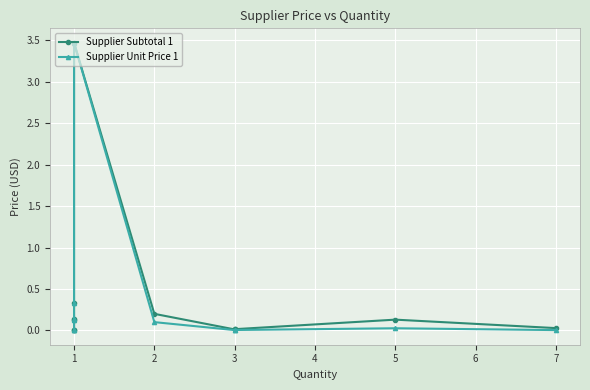

At how many categories does at least one series exceed 1?

1